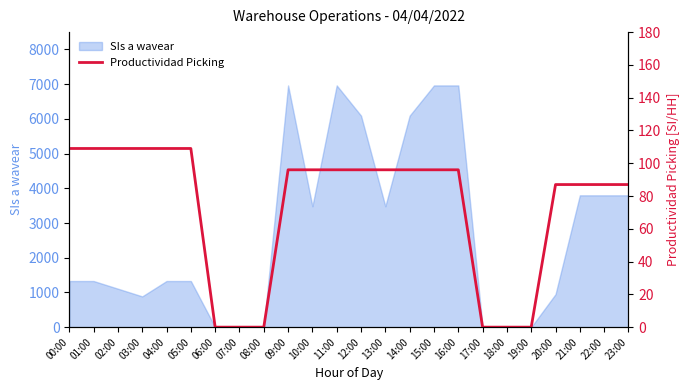

Reading left to right, extract all data points from this chart.

109	109	109	109	109	109	0	0	0	96	96	96	96	96	96	96	96	0	0	0	87	87	87	87